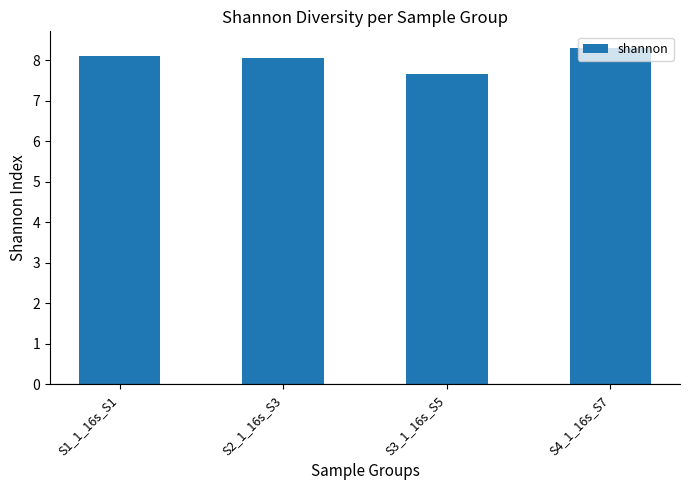

Where is the data nearest to the value 7?

S3_1_16s_S5